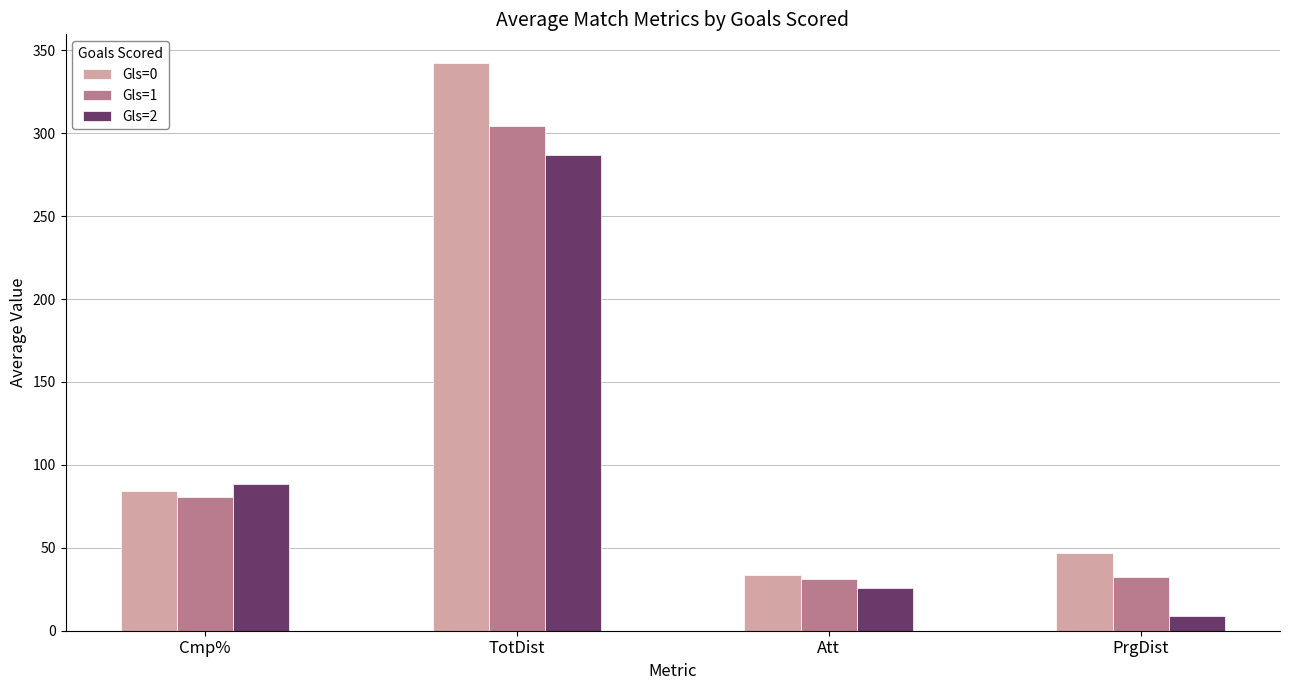

Which category has the highest value in the Gls=0 series?

TotDist